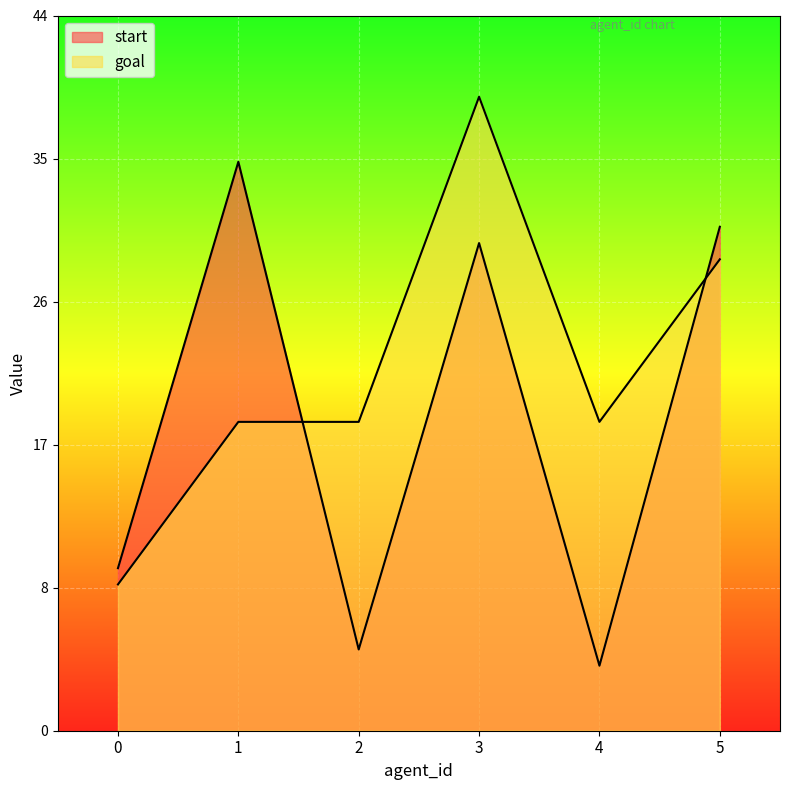

What is the difference between the maximum and minimum values in the start series?

31